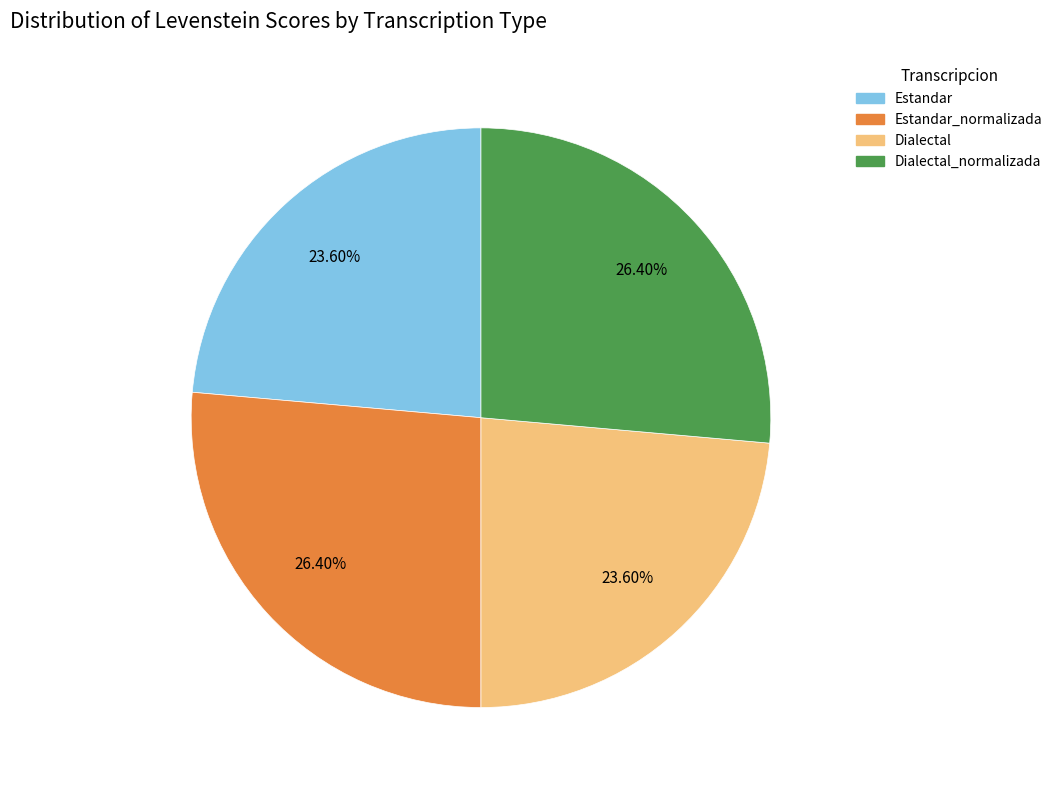

Is there any slice that represents more than half of the pie?

No